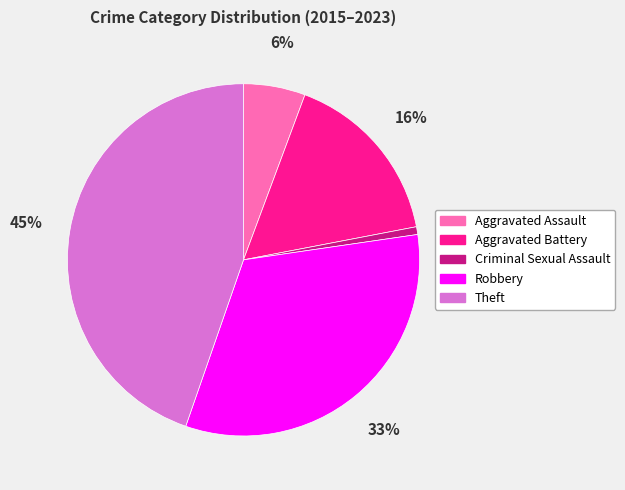

How many segments does this pie chart have?

5